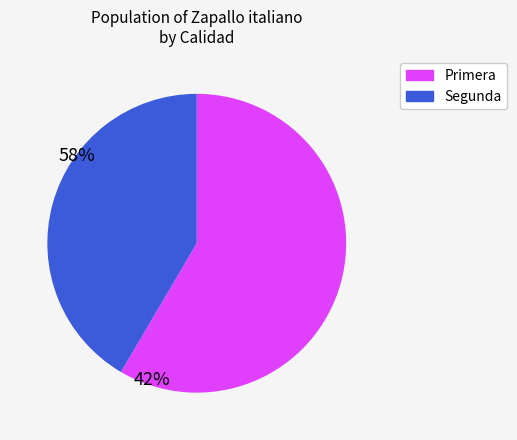

What is the smallest slice in the pie chart?

Segunda